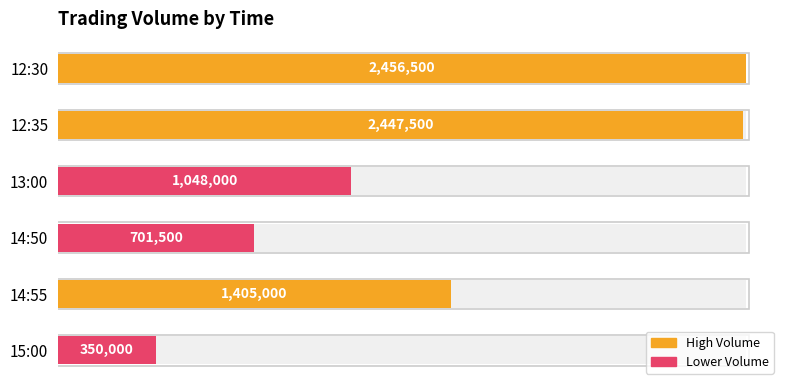

What is the label of the 5th bar from the right?

14:55